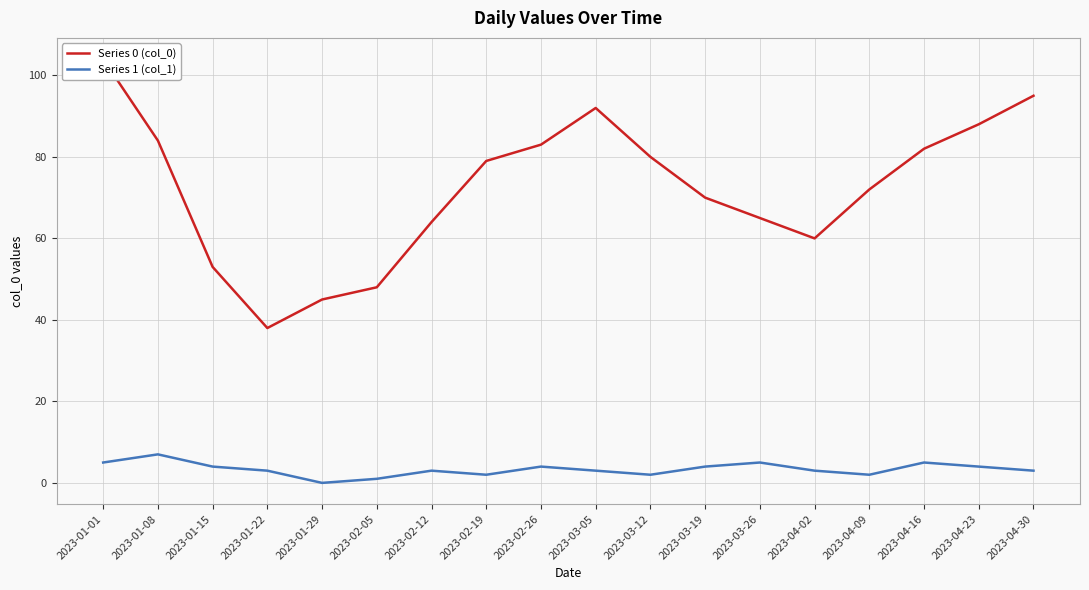

What is the average value of the Series 0 (col_0) series?

72